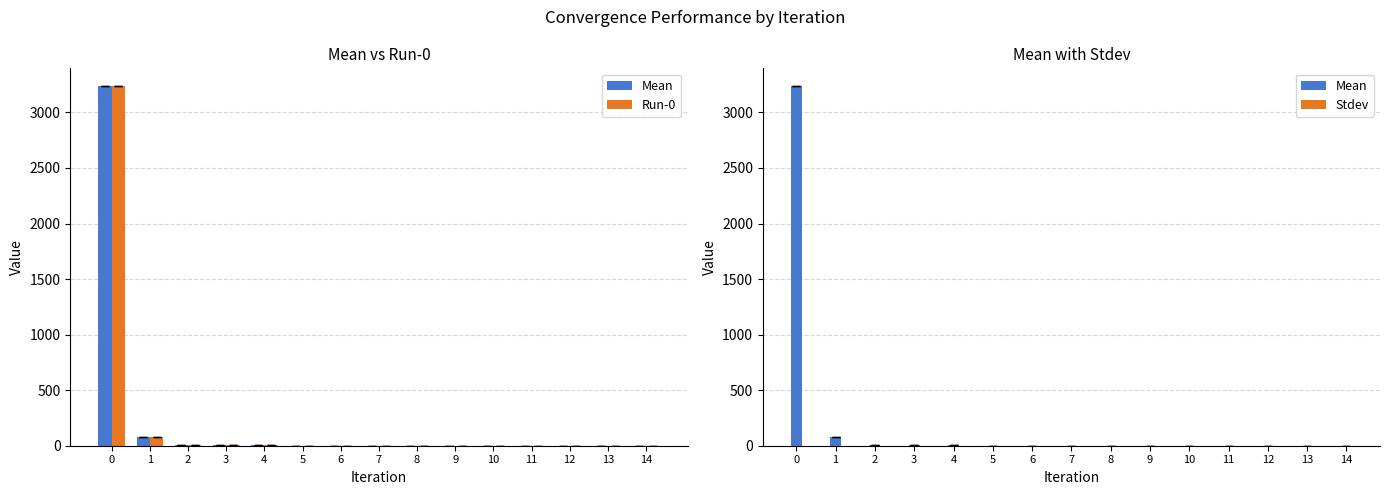

At 12, list the series in order from largest to smallest.

Mean, Run-0, Stdev